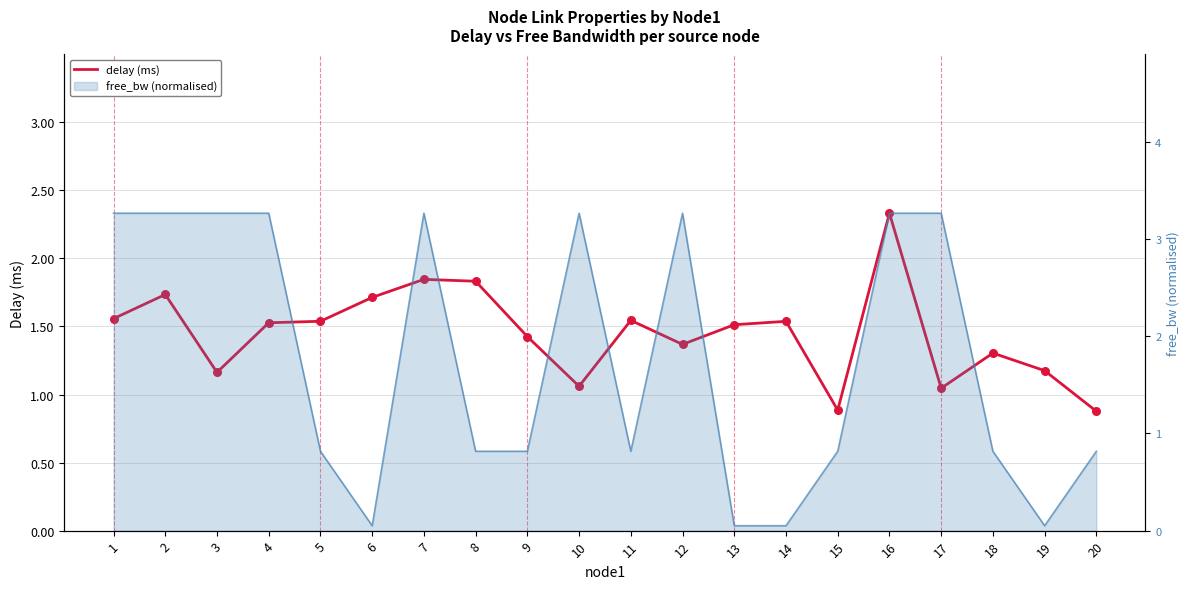

What is the change in value from 12 to 16?

+1.0